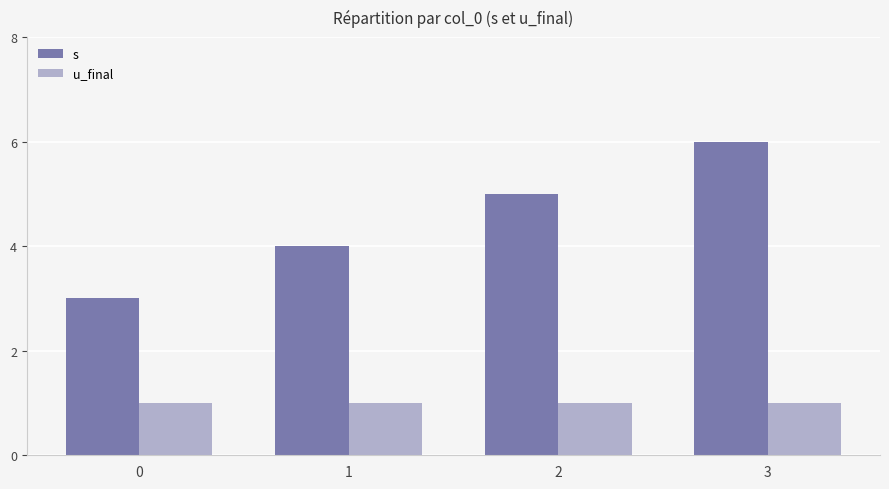

Reading left to right, extract all data points from this chart.

s: 3	4	5	6
u_final: 1	1	1	1